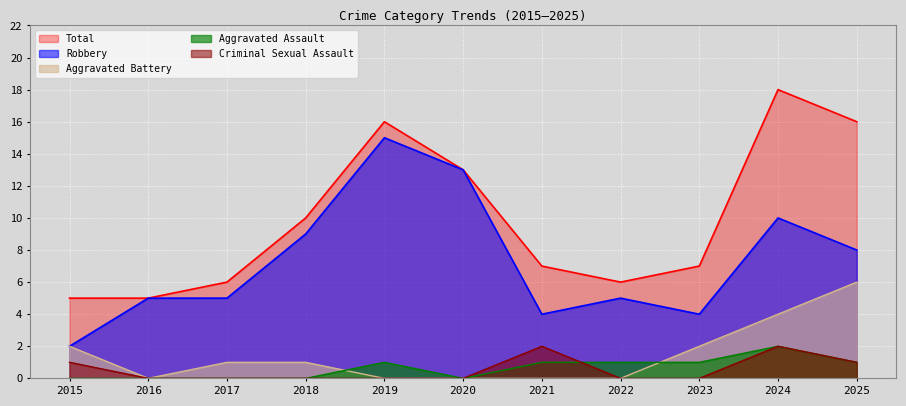

Does the chart display data point markers on the line(s)?

No